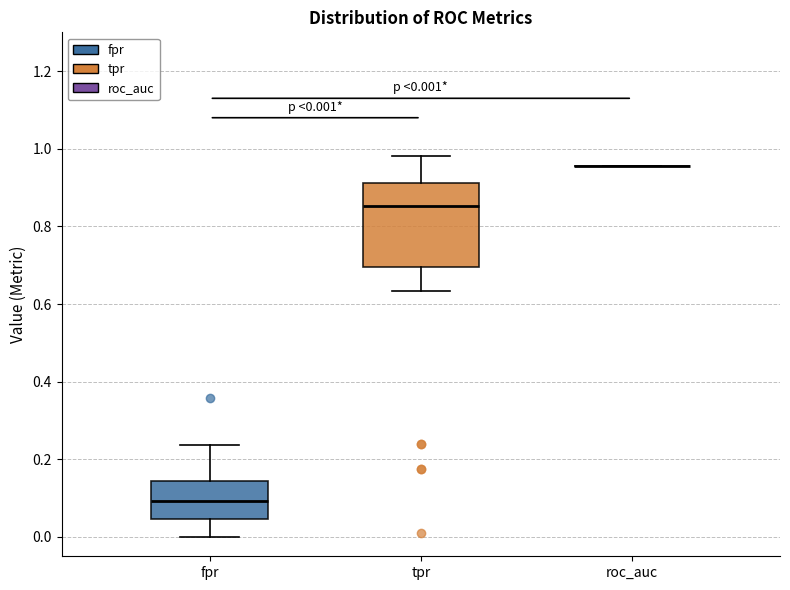

Which box is the tallest, from its lower edge to its upper edge?

tpr